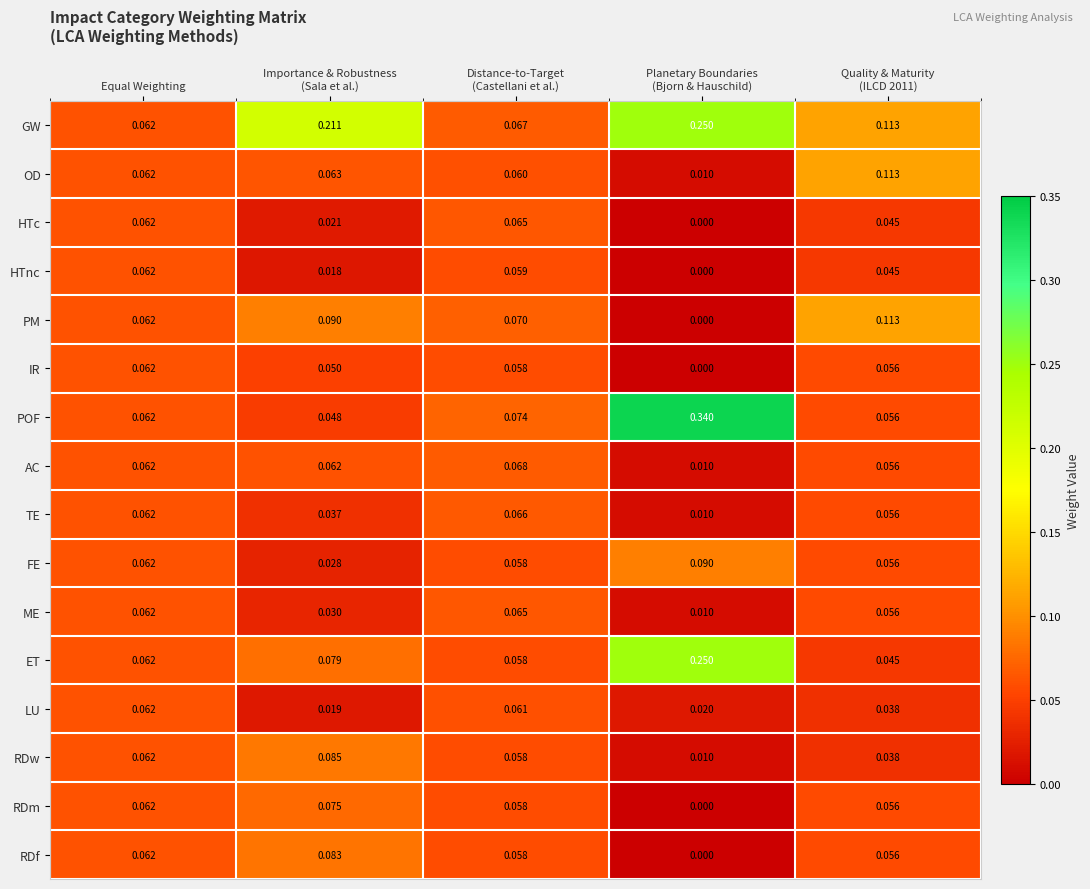

Which series has the widest spread of values?

POF